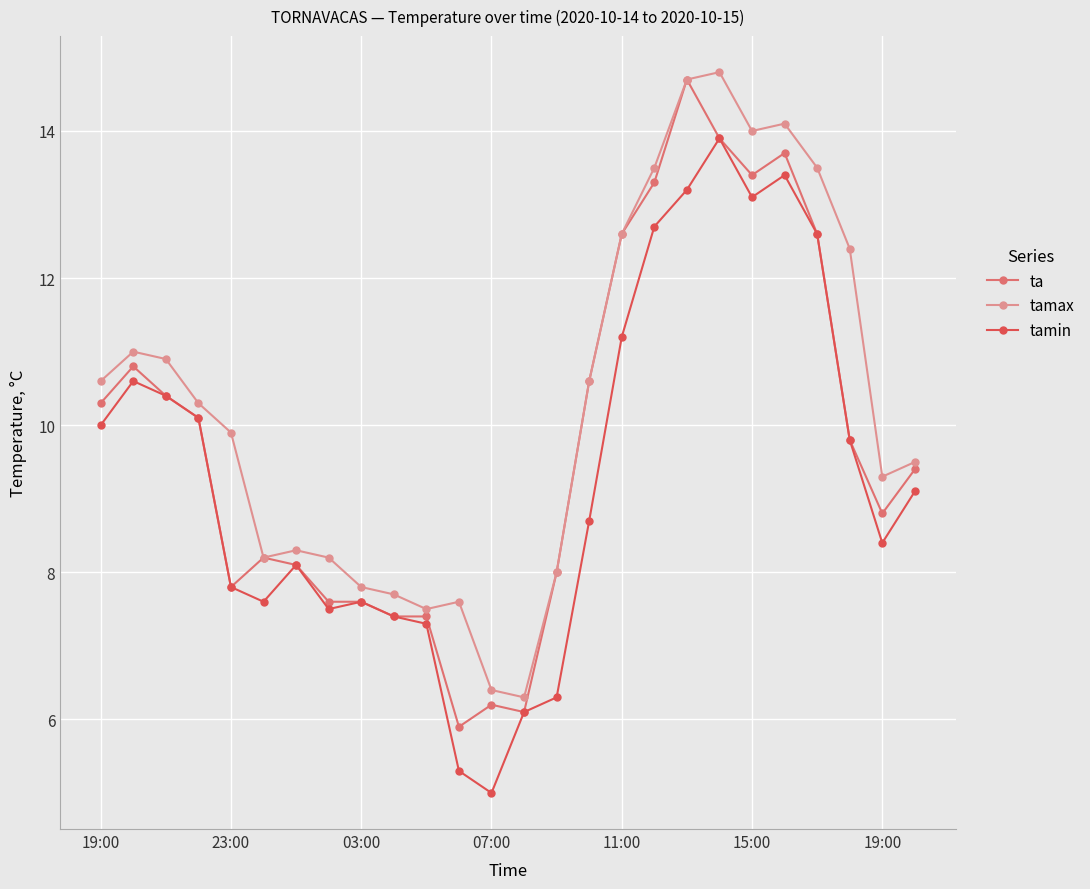

How many lines are shown in the chart?

3